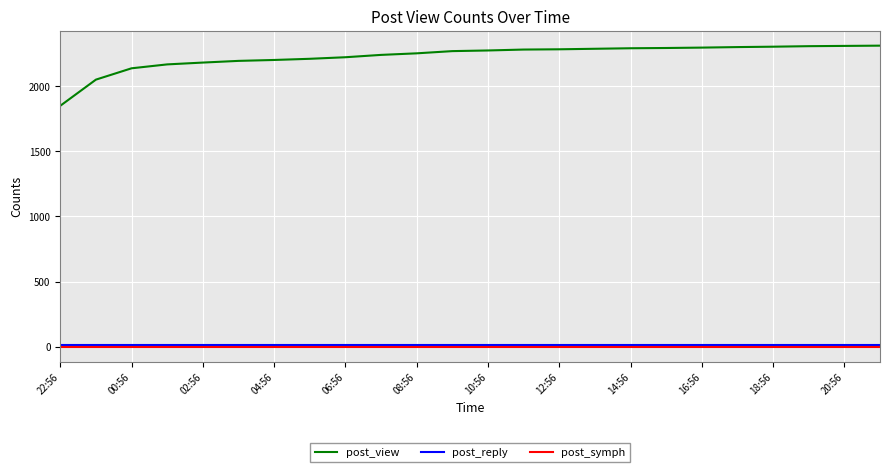

Which series has the widest spread of values?

post_view